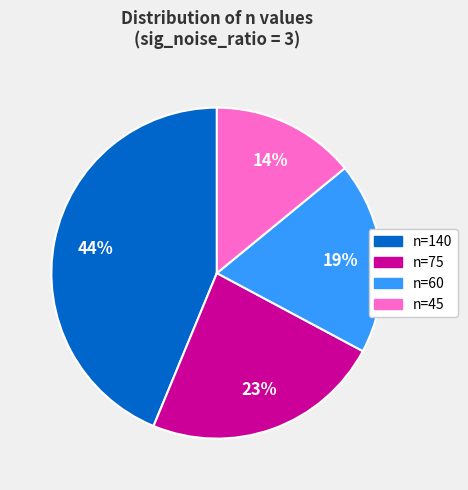

Does n=60 account for over 50% of the chart?

No